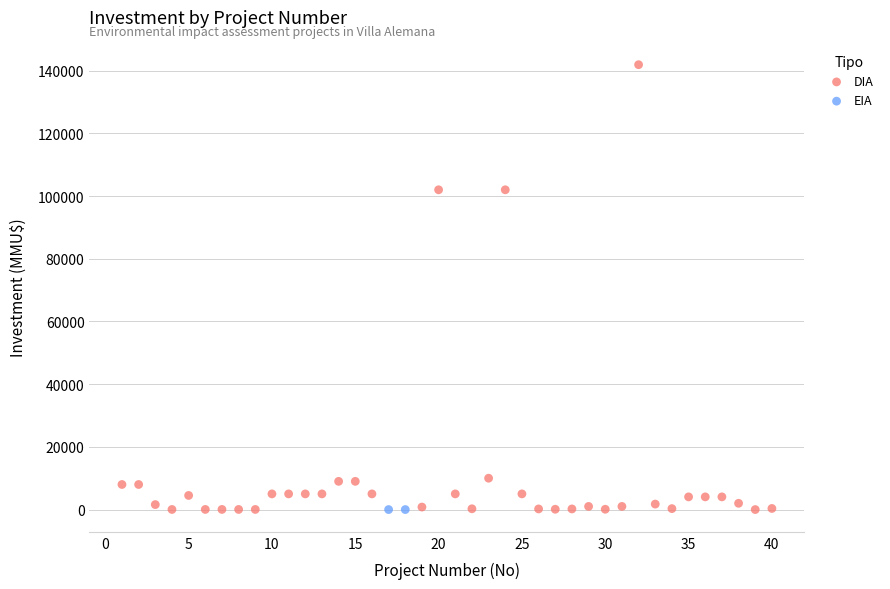

What are all the series names shown in the legend?

DIA, EIA